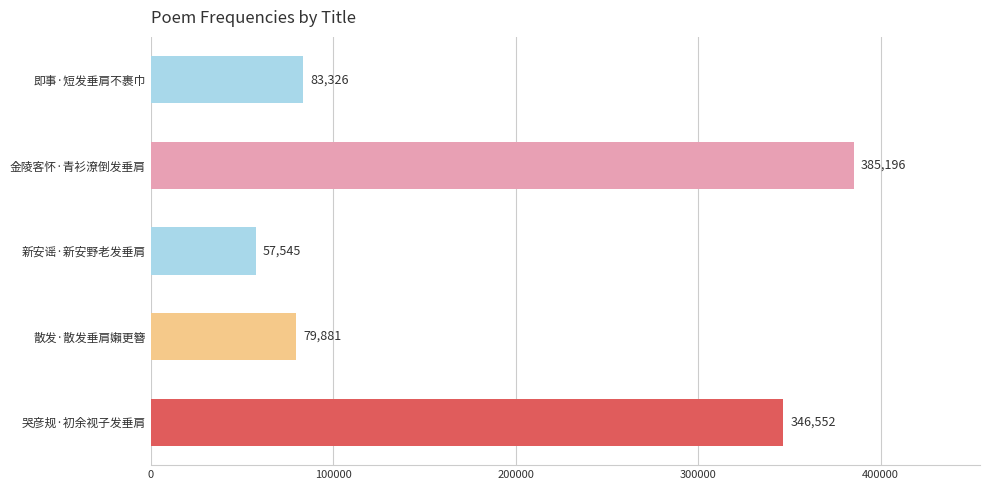

Reading bottom to top, what are all the values shown in this chart?

346552	79881	57545	385196	83326